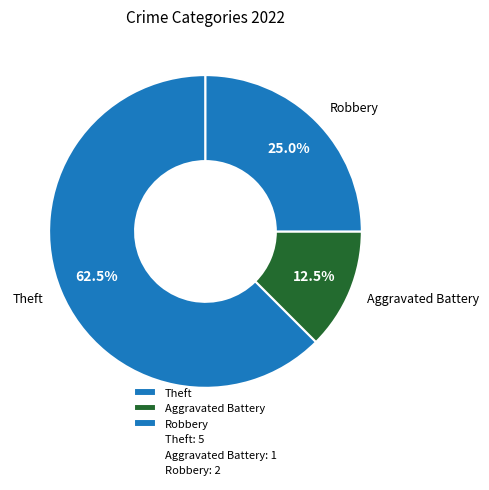

Which slice is the smallest?

Aggravated Battery